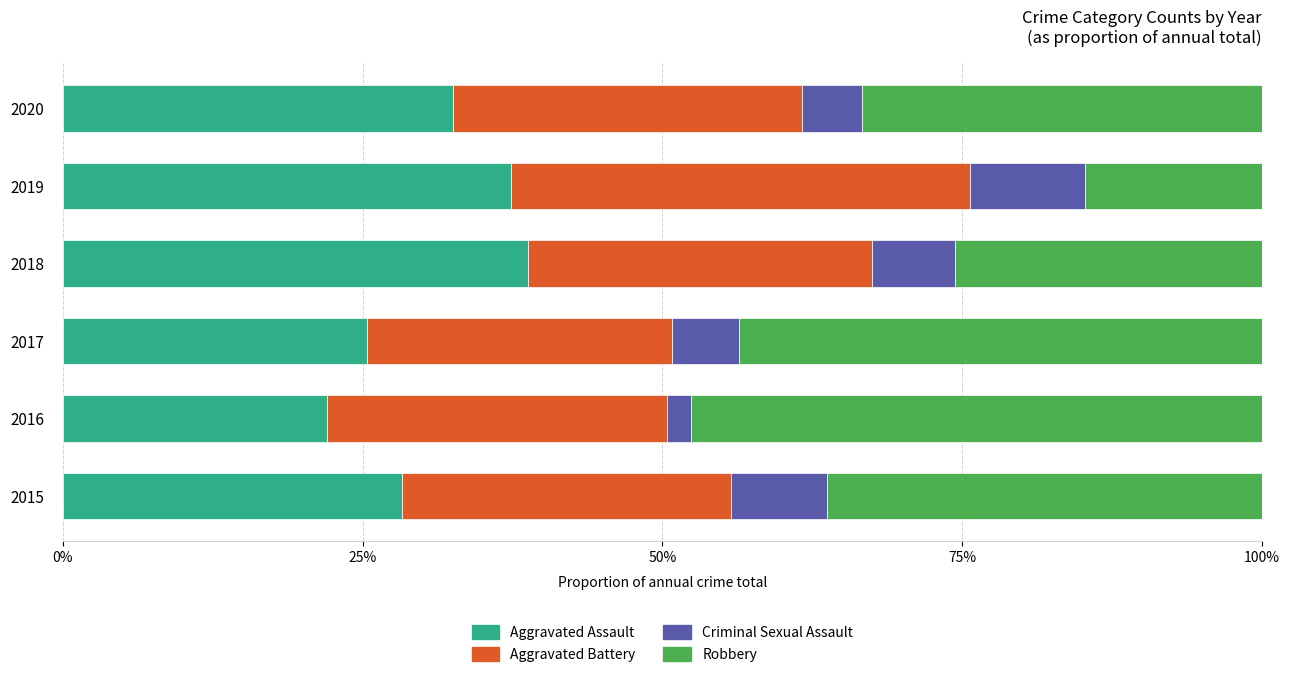

How many data points does each series have?

6